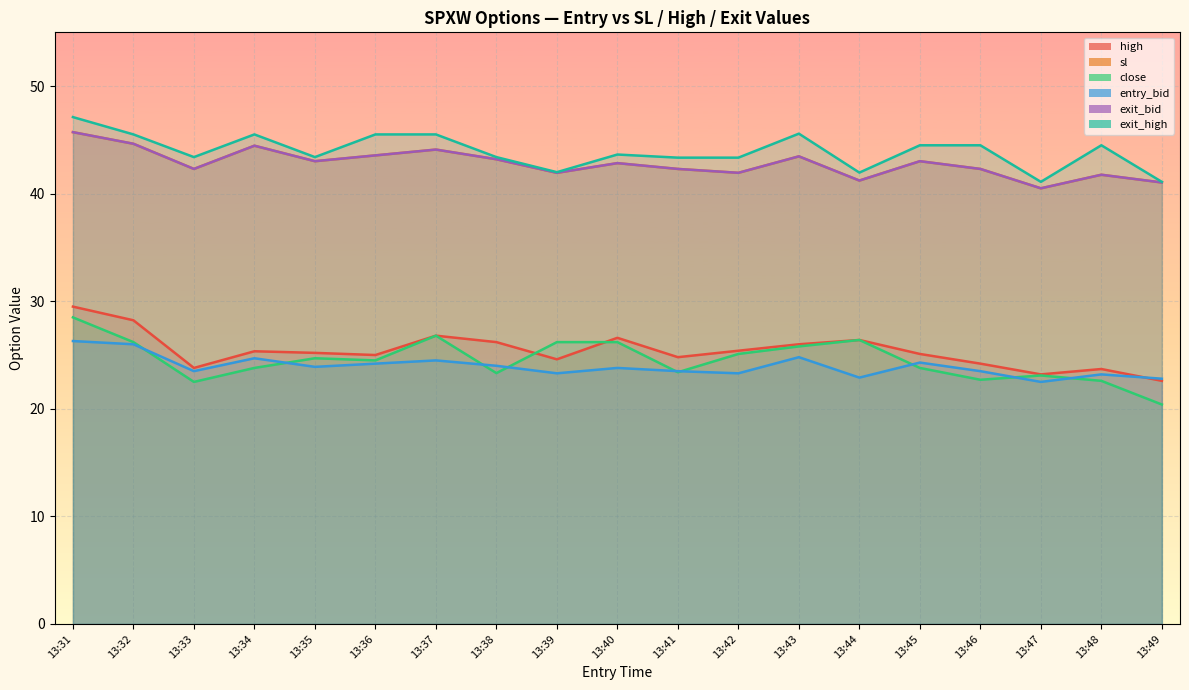

At which category does close reach its first local valley?

13:33